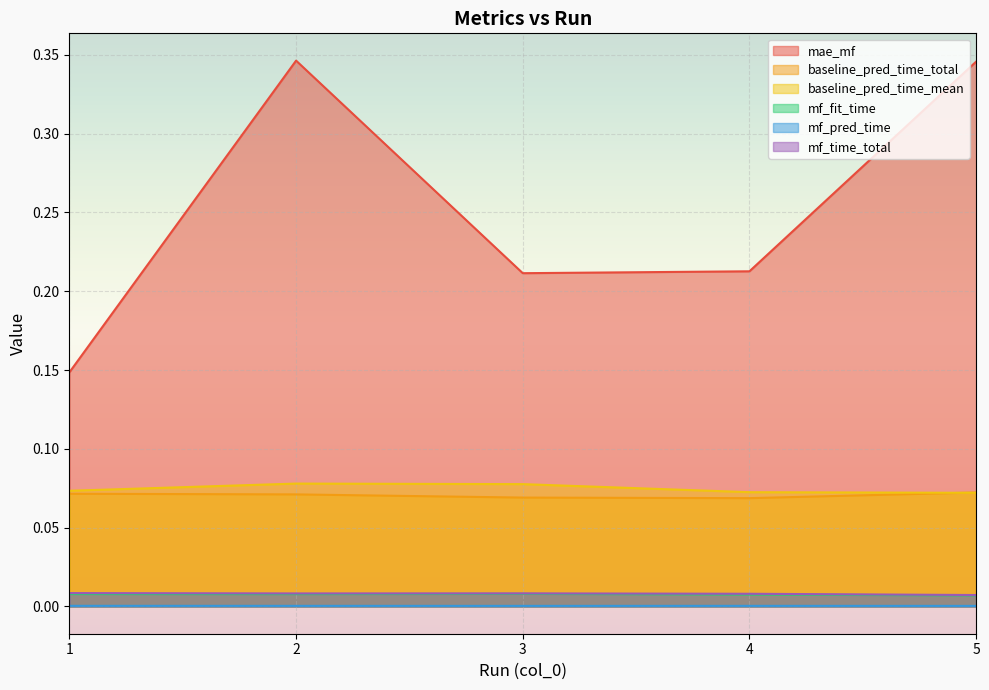

In mf_pred_time, how many points are lower than both neighbors (excluding endpoints)?

1